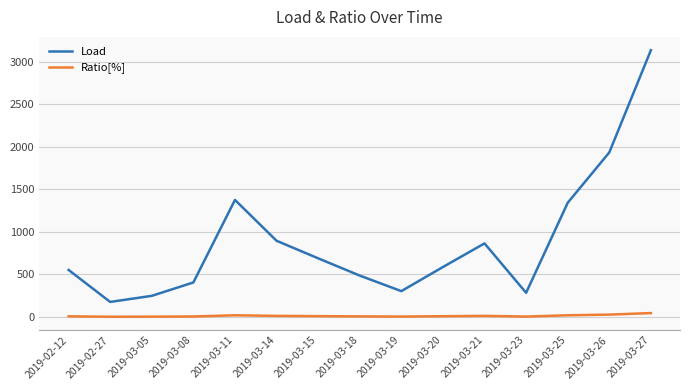

True or false: Ratio[%] and Load intersect in this chart.

False